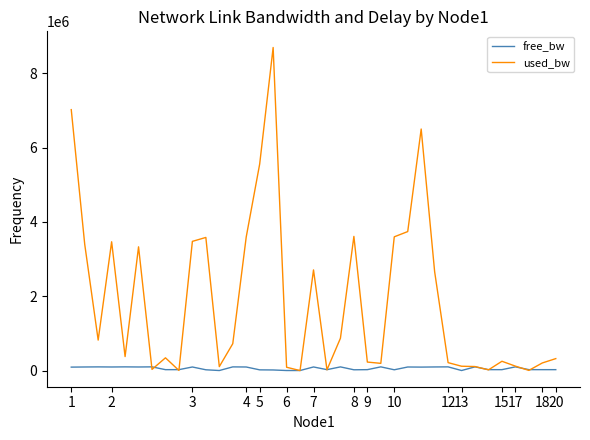

Which series has the largest total across all categories?

used_bw